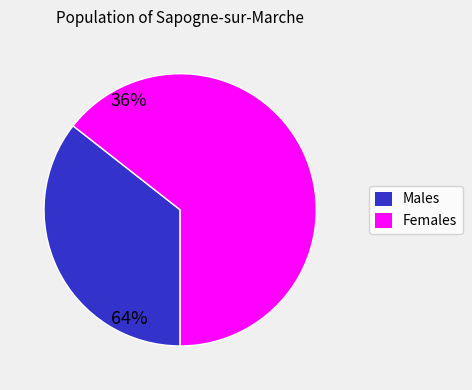

How many slices are in this pie chart?

2